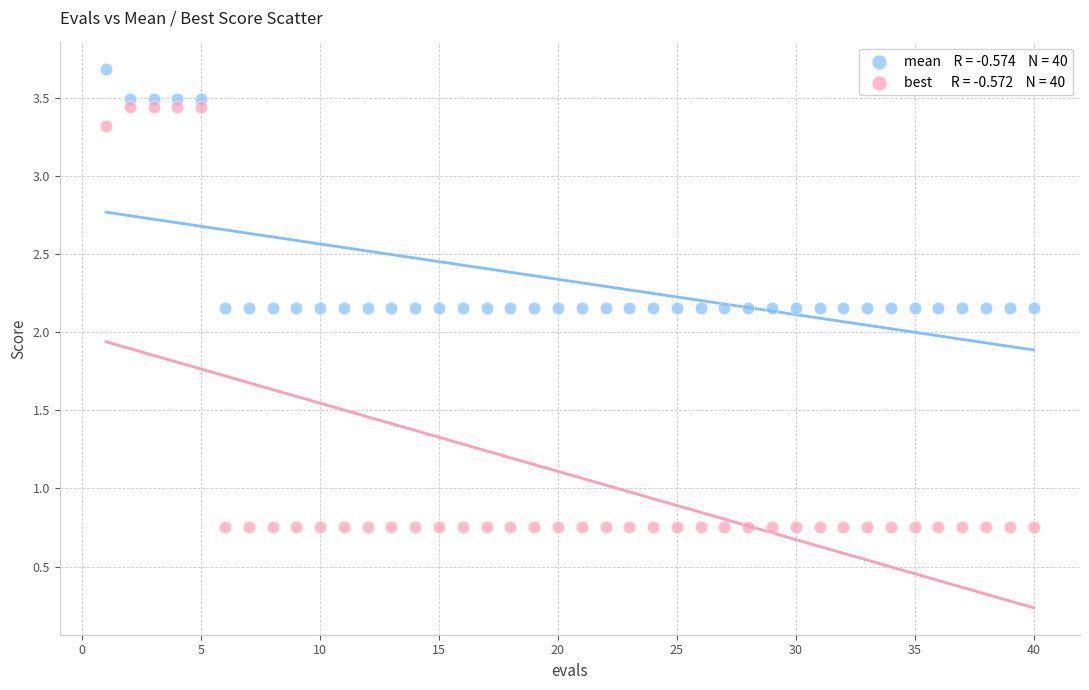

Across all data points, what is the range of X values (max minus min)?

39.0